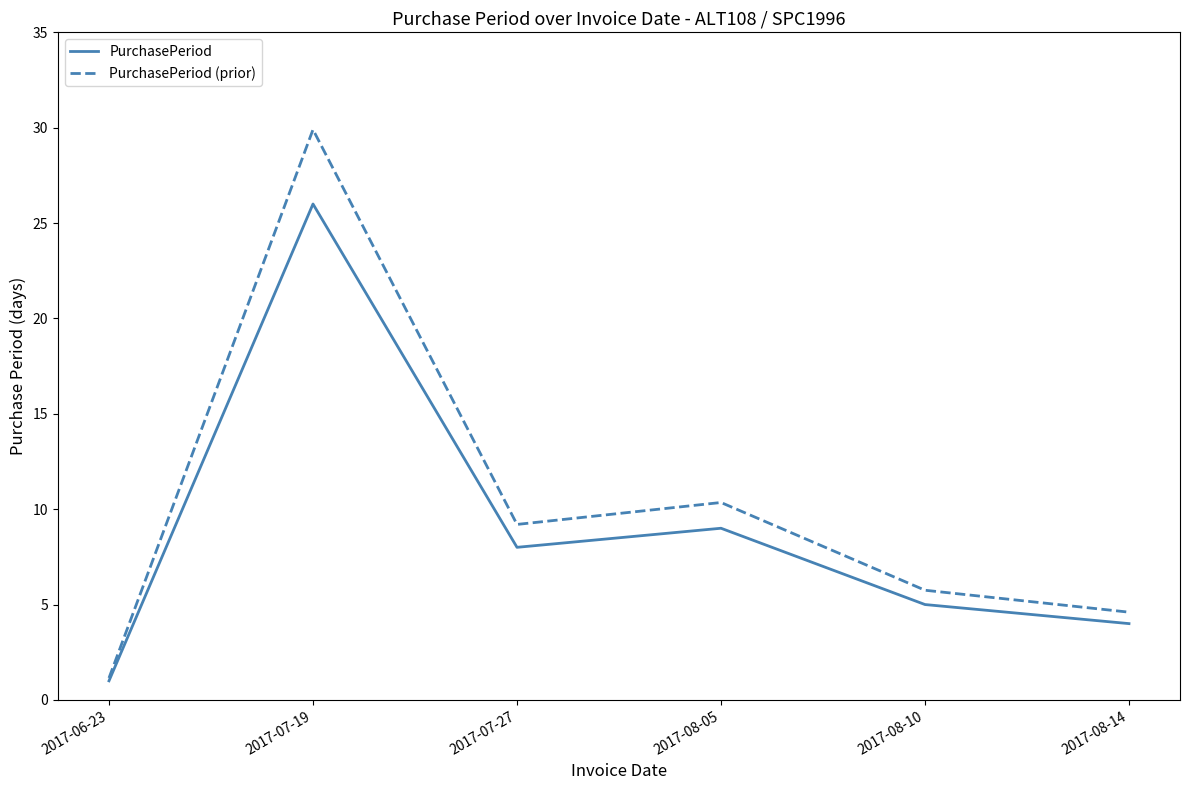

The value of PurchasePeriod at 2017-08-05 is 9.0. True or false?

True